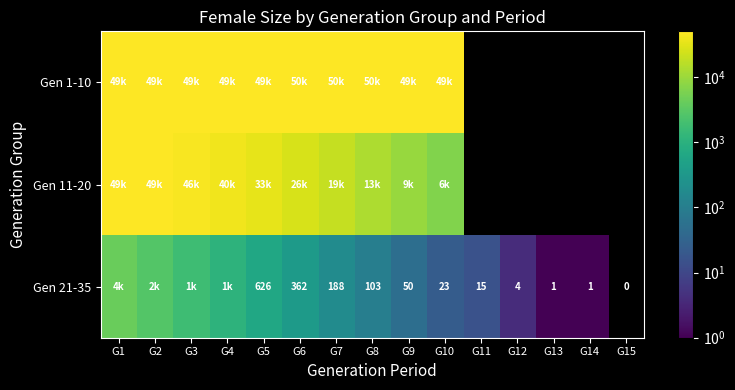

What is the sum of the Gen 21-35 values at G9 and G7?

238